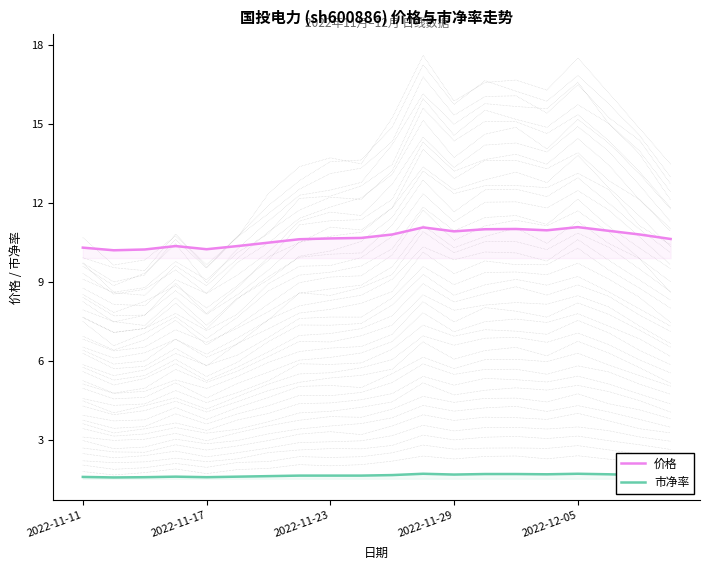

What is the lowest value of the 价格 series?

10.2